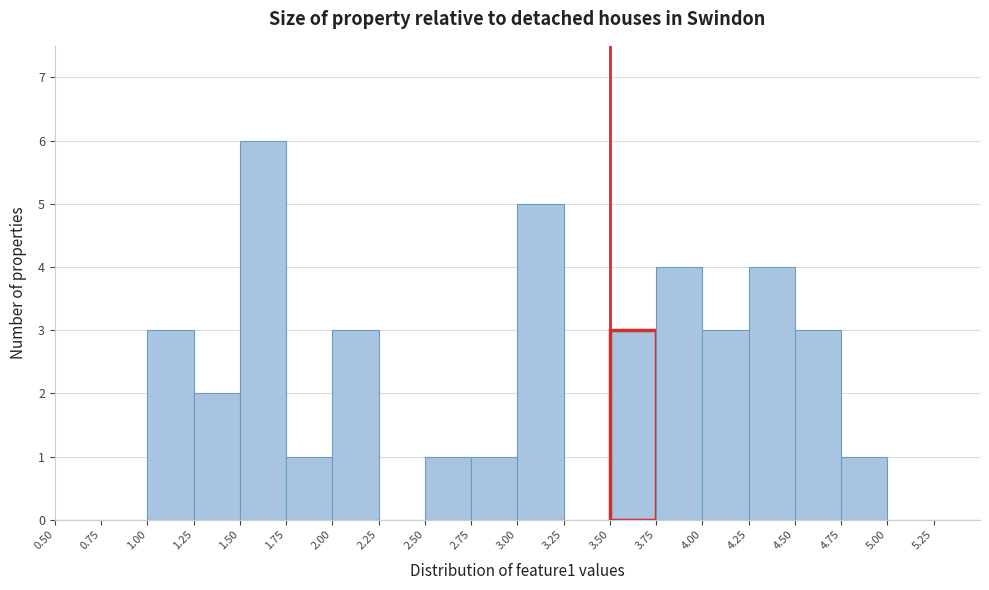

Which range on the x-axis has the tallest bar?

1.50 to 1.75